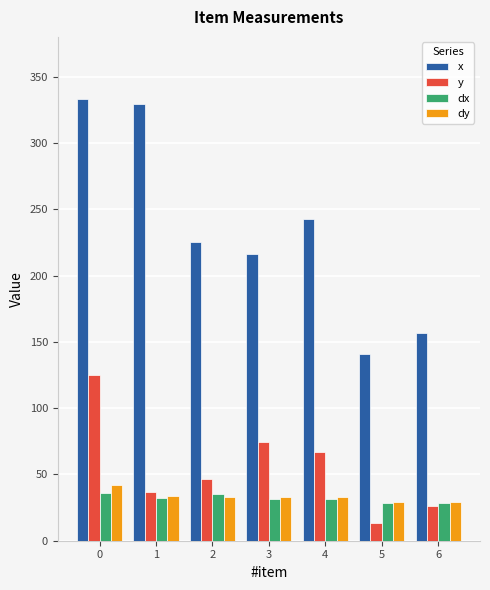

At how many categories does at least one series exceed 222?

4